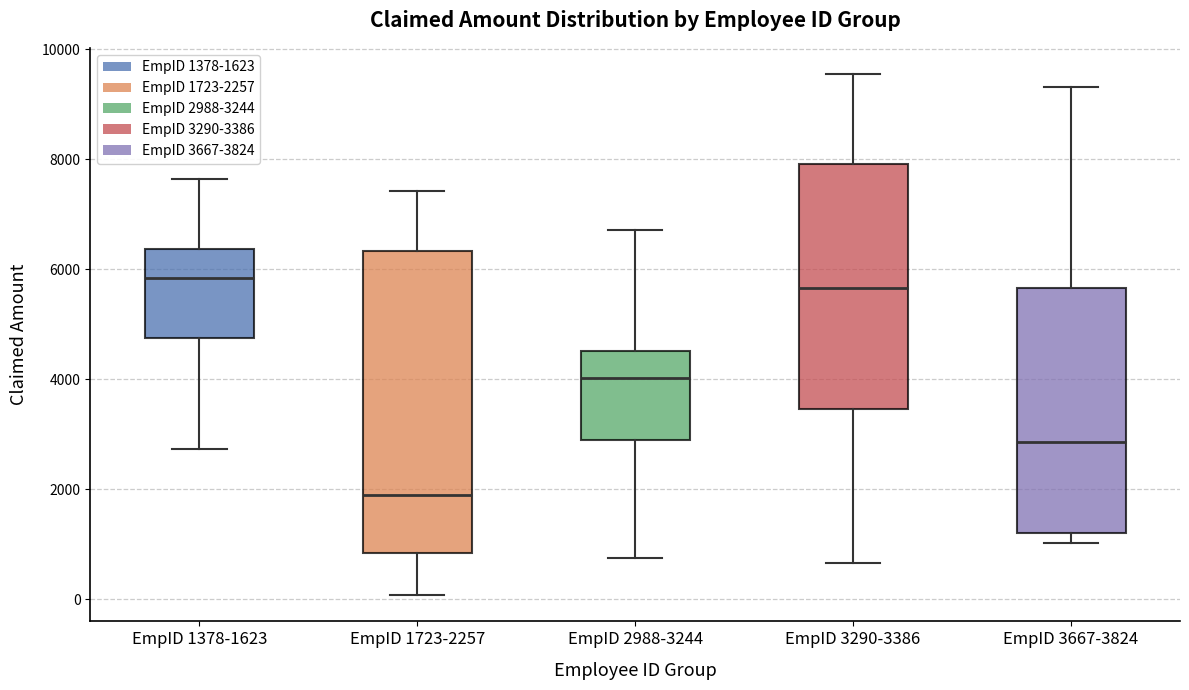

Reading left to right, read every box against the y-axis: the position of its median line, the range the box covers, and the ends of its whiskers. The values are not printed on the chart, so give them approximately, as read against the axis.

EmpID 1378-1623: median 5800, box 4800 to 6400, whiskers 2800 to 7600
EmpID 1723-2257: median 1800, box 800 to 6400, whiskers 0 to 7400
EmpID 2988-3244: median 4000, box 2800 to 4600, whiskers 800 to 6800
EmpID 3290-3386: median 5600, box 3400 to 8000, whiskers 600 to 9600
EmpID 3667-3824: median 2800, box 1200 to 5600, whiskers 1000 to 9400